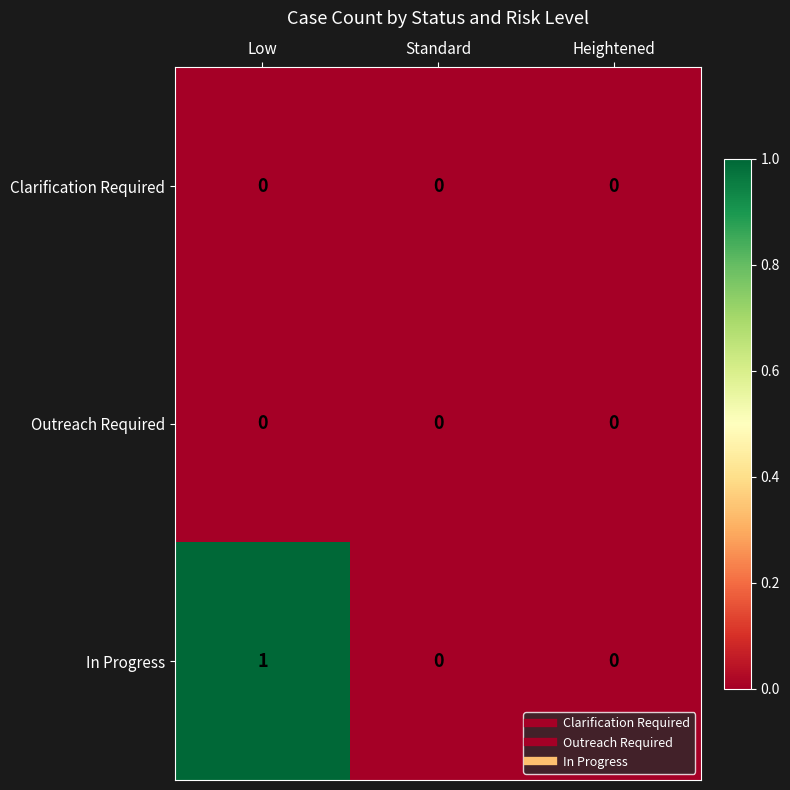

Between Low and Heightened, which series saw the biggest shift?

In Progress